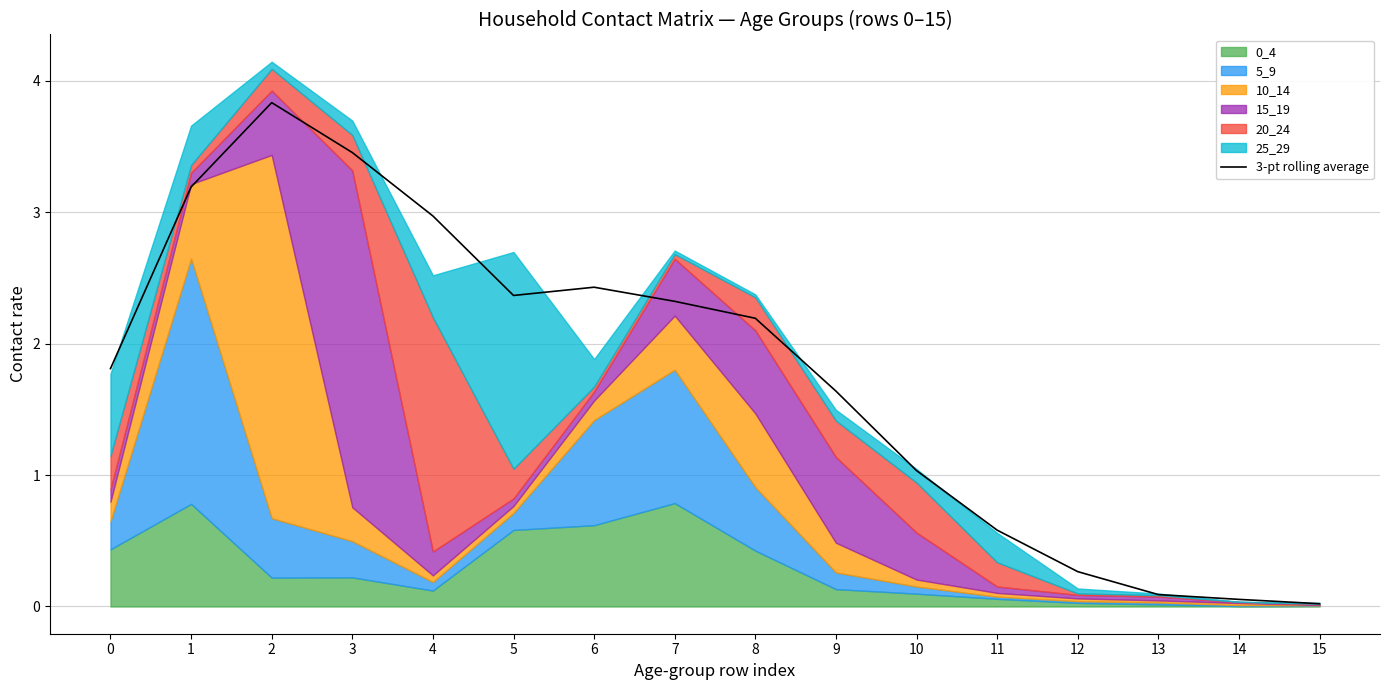

Which label corresponds to the smallest value in the chart?

15